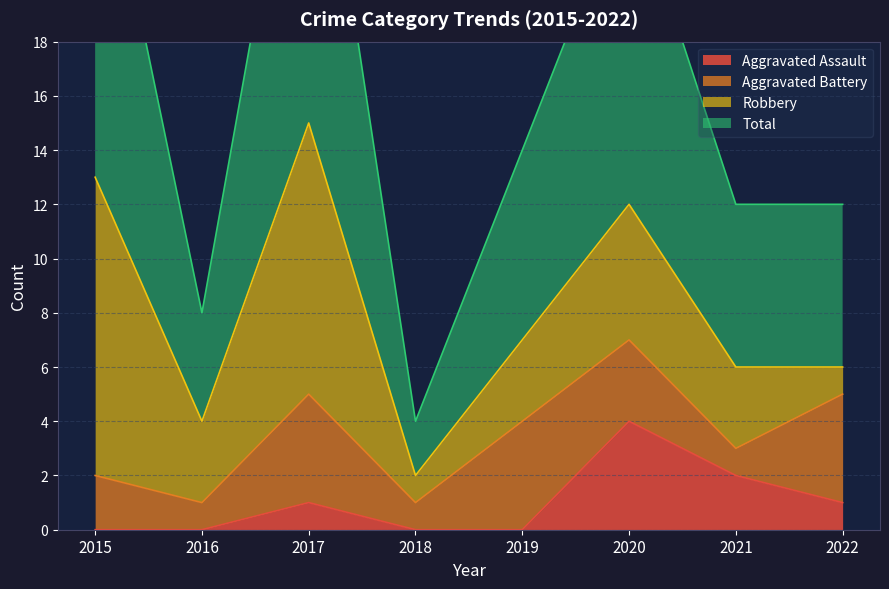

At which label is Aggravated Assault closest to 2?

2021